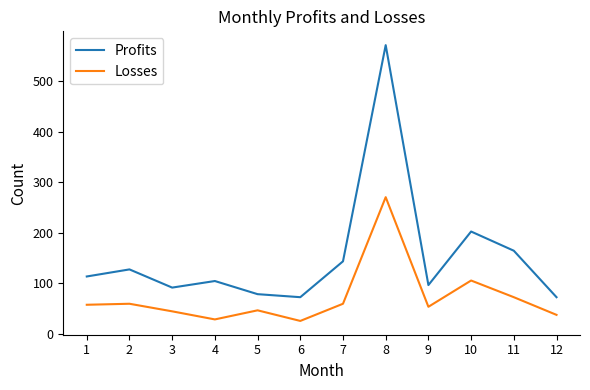

At how many categories does at least one series exceed 374?

1